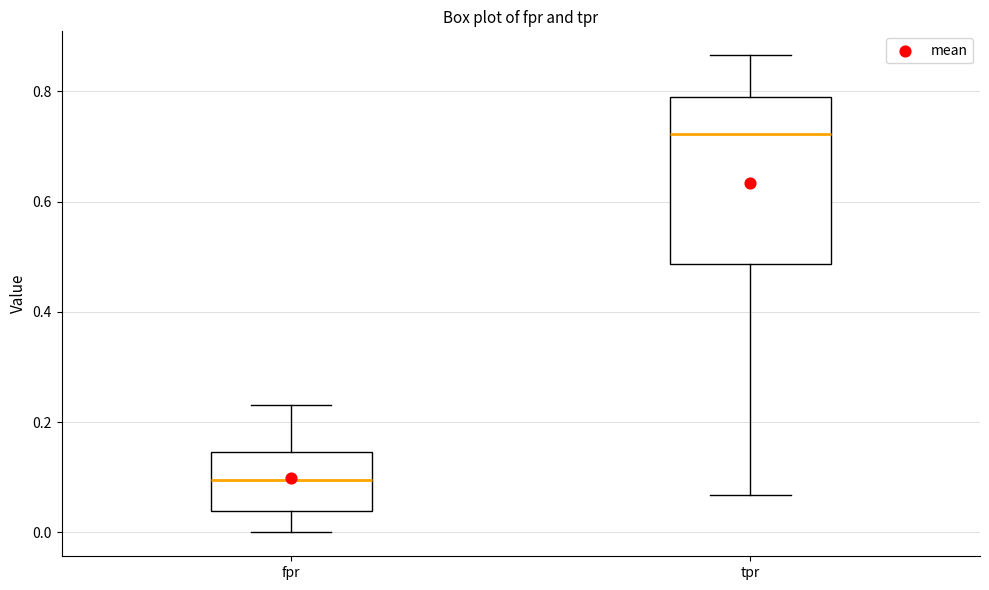

Where is the lower edge of the box for tpr on the y-axis? The values are not printed on the chart, so give them approximately, as read against the axis.

0.48